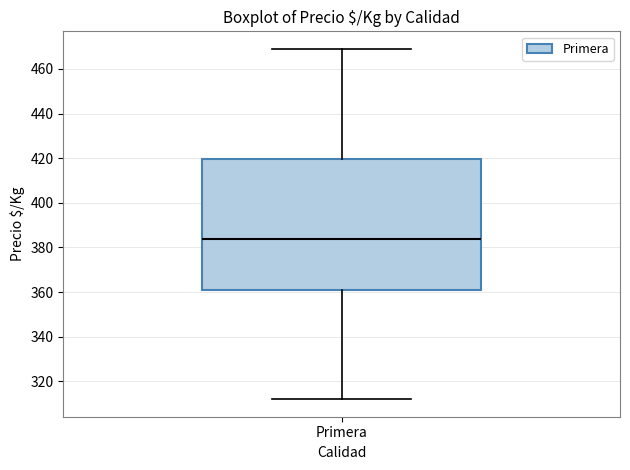

Where does the lower whisker of the box for Primera end on the y-axis? The values are not printed on the chart, so give them approximately, as read against the axis.

312